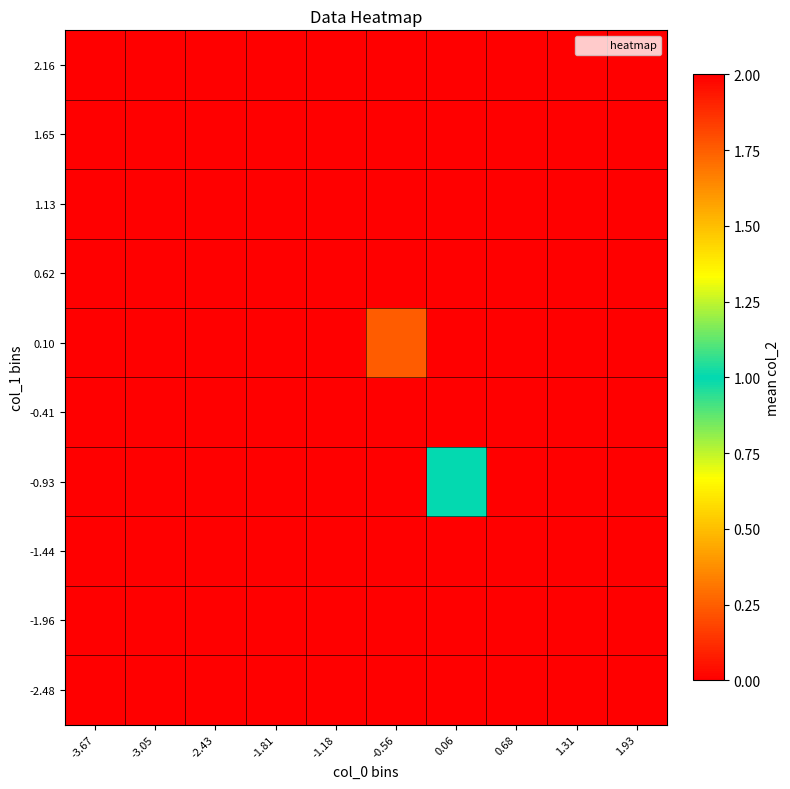

At -1.18, list the series in order from largest to smallest.

-2.48, -1.96, -1.44, -0.93, -0.41, 0.10, 0.62, 1.13, 1.65, 2.16